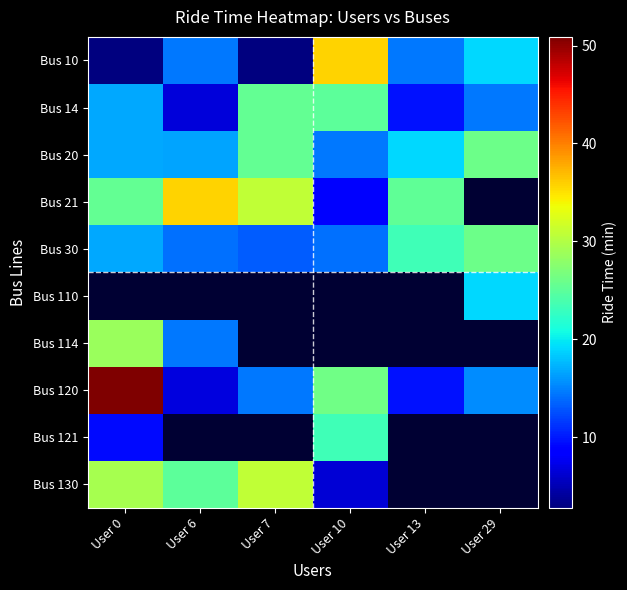

True or false: Bus 130 has a value of 6.5 at User 10.

True